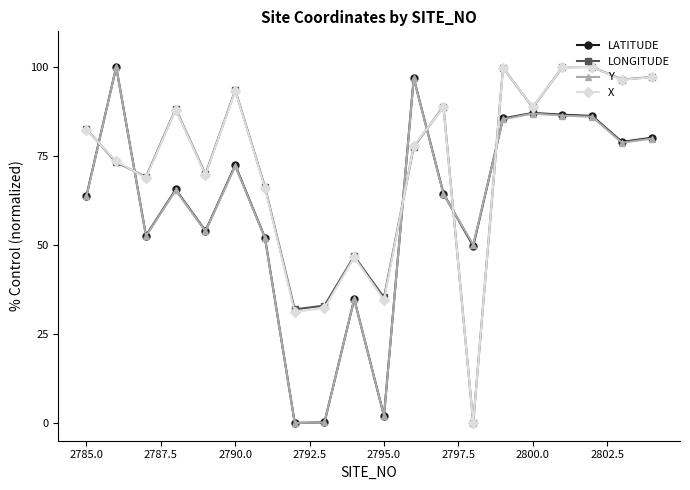

True or false: LATITUDE and X intersect in this chart.

True